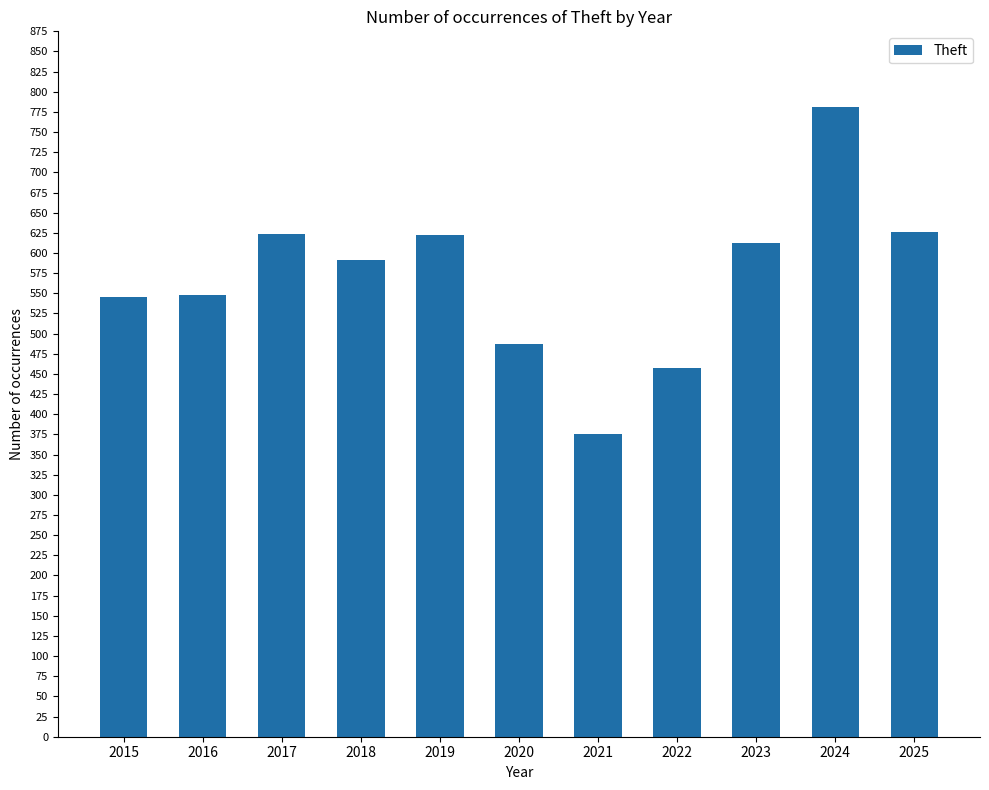

Approximately how many times larger is the value at 2018 compared to 2017?

0.9